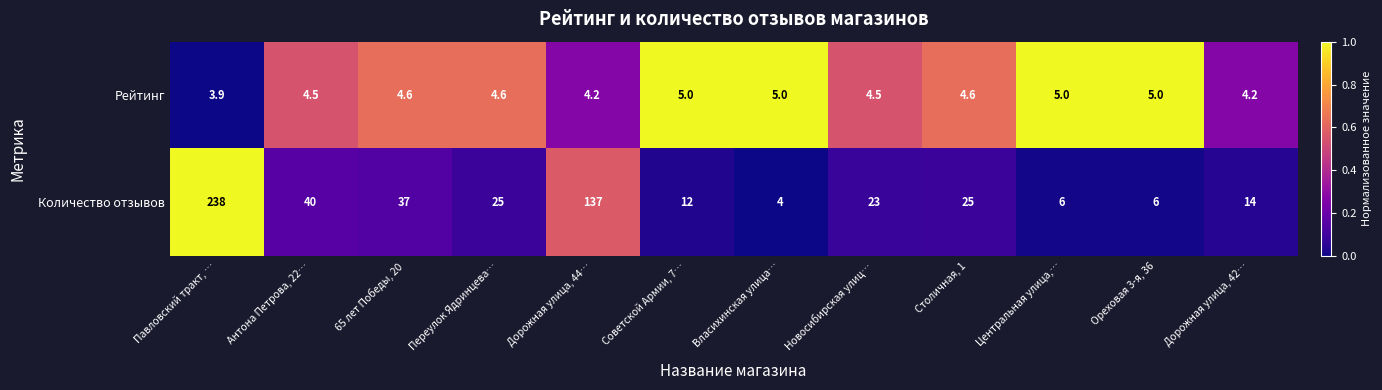

What is the total value across all series at Столичная, 1?

29.6